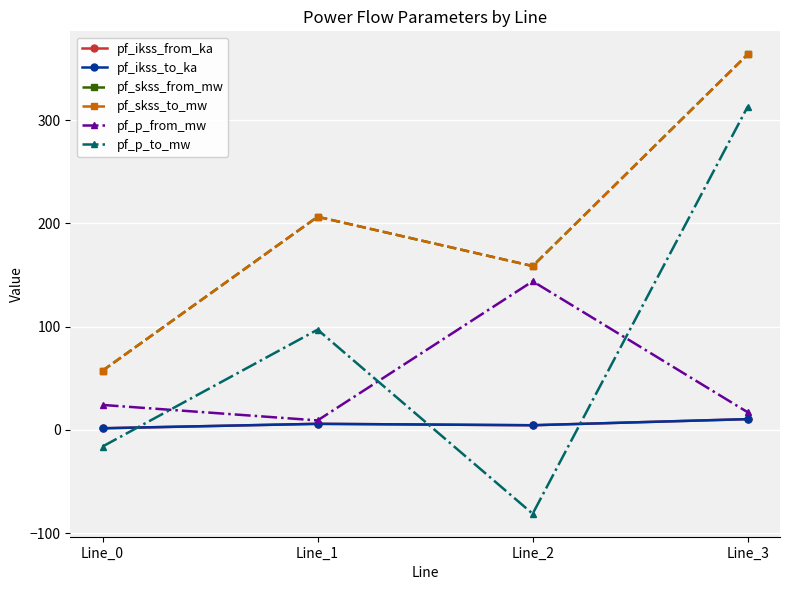

Does the chart have visible grid lines?

Yes